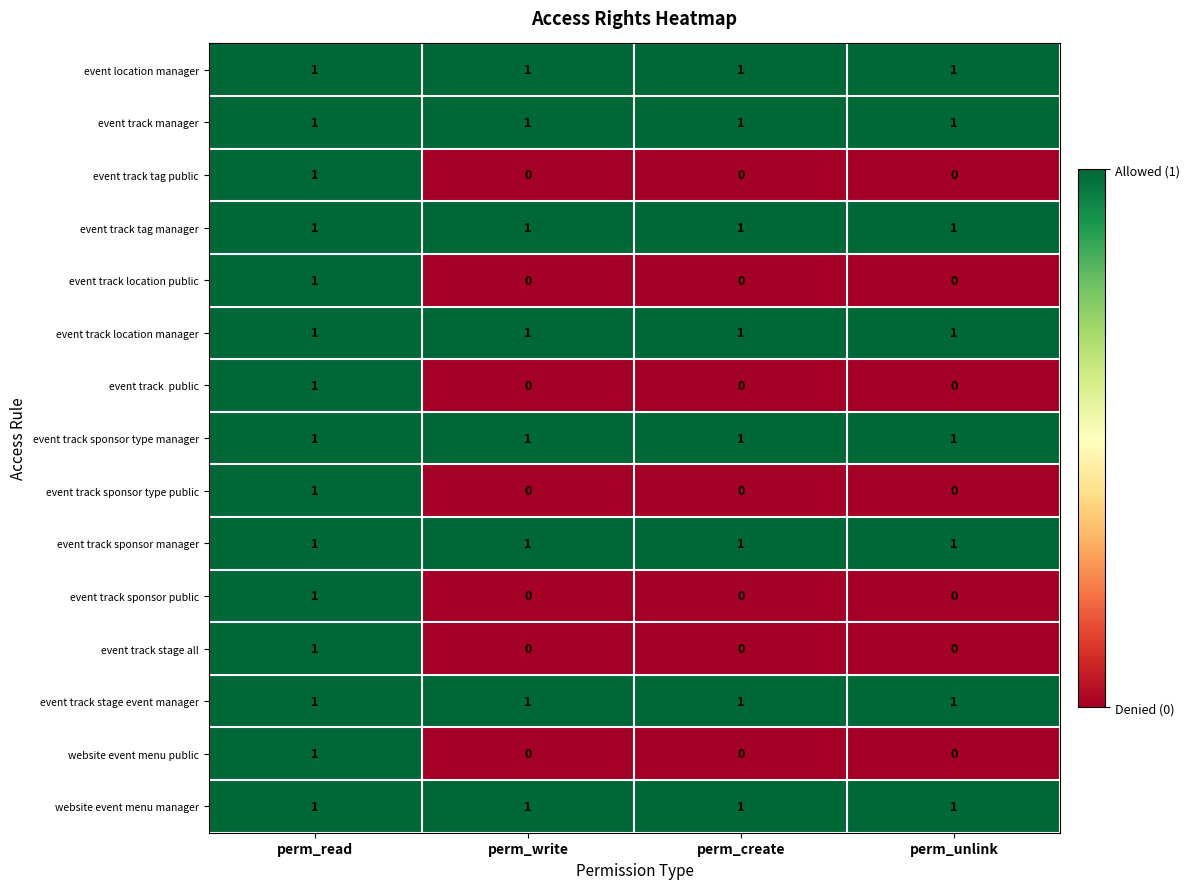

Is the value of event track location manager at perm_unlink greater than the value of website event menu public at perm_create?

Yes